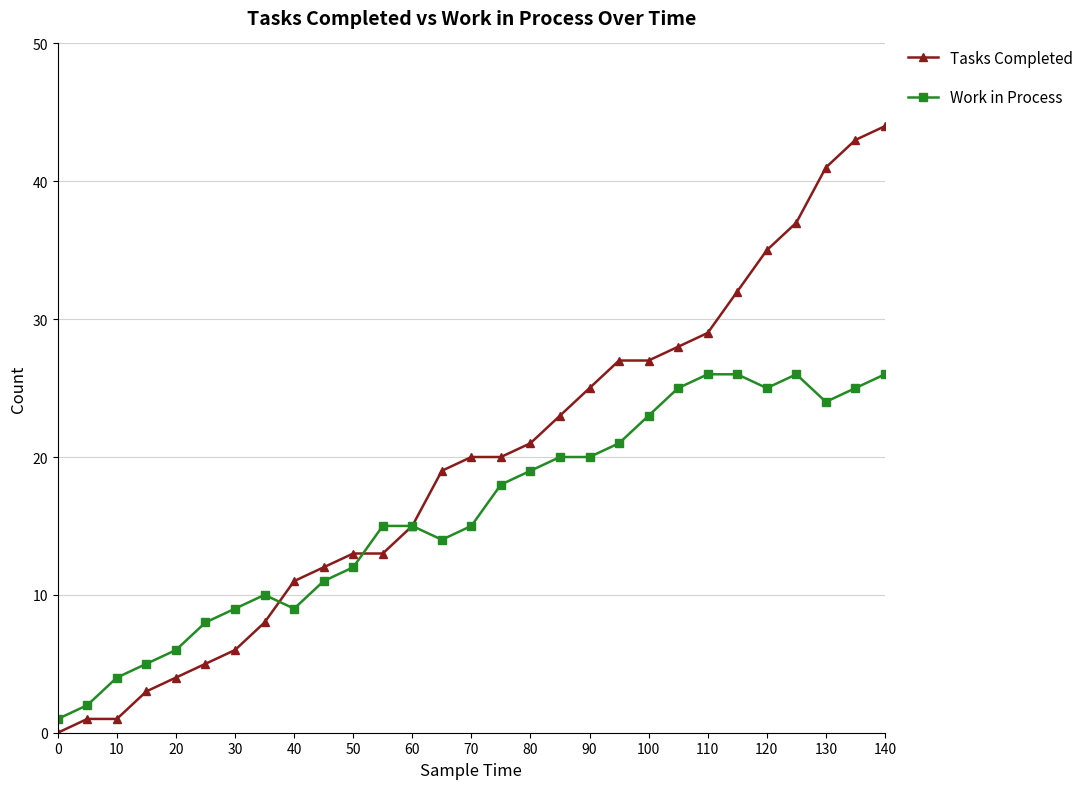

List the series in order of their overall mean, lowest first.

Work in Process, Tasks Completed